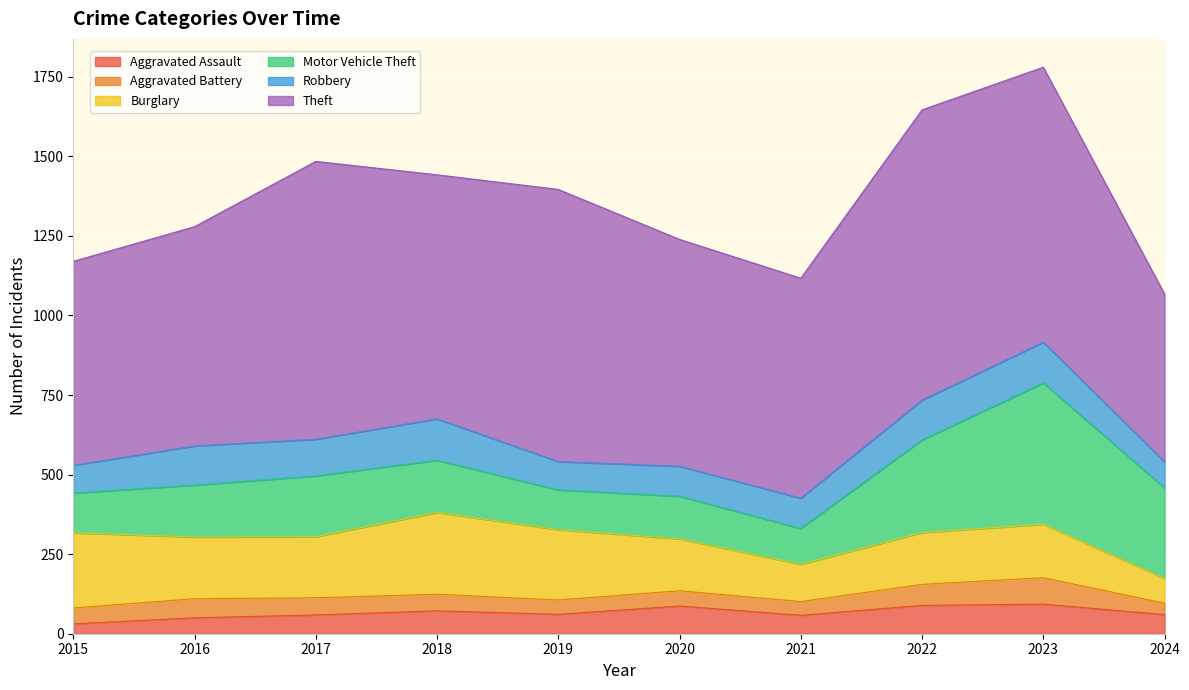

Which series changed the most between 2016 and 2022?

Theft